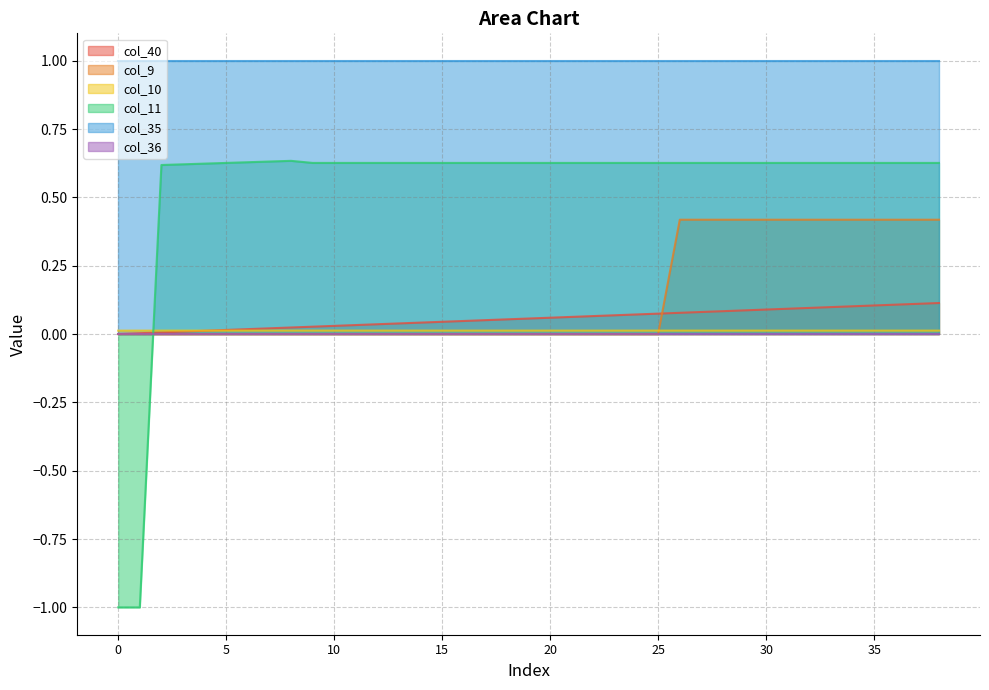

What is the sum of all col_11 values?

21.2